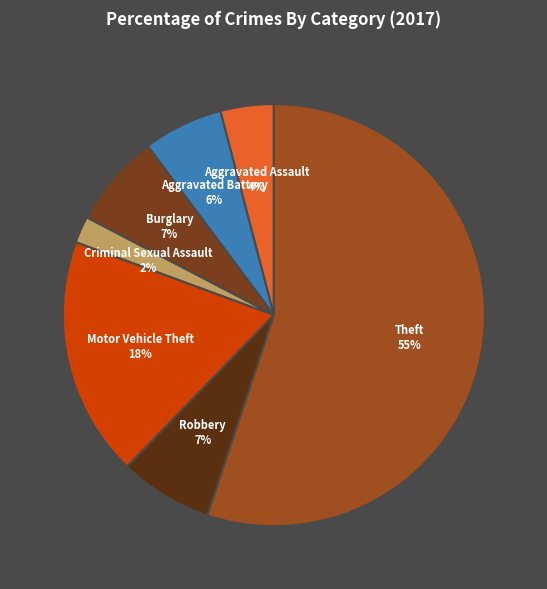

How many segments does this pie chart have?

7